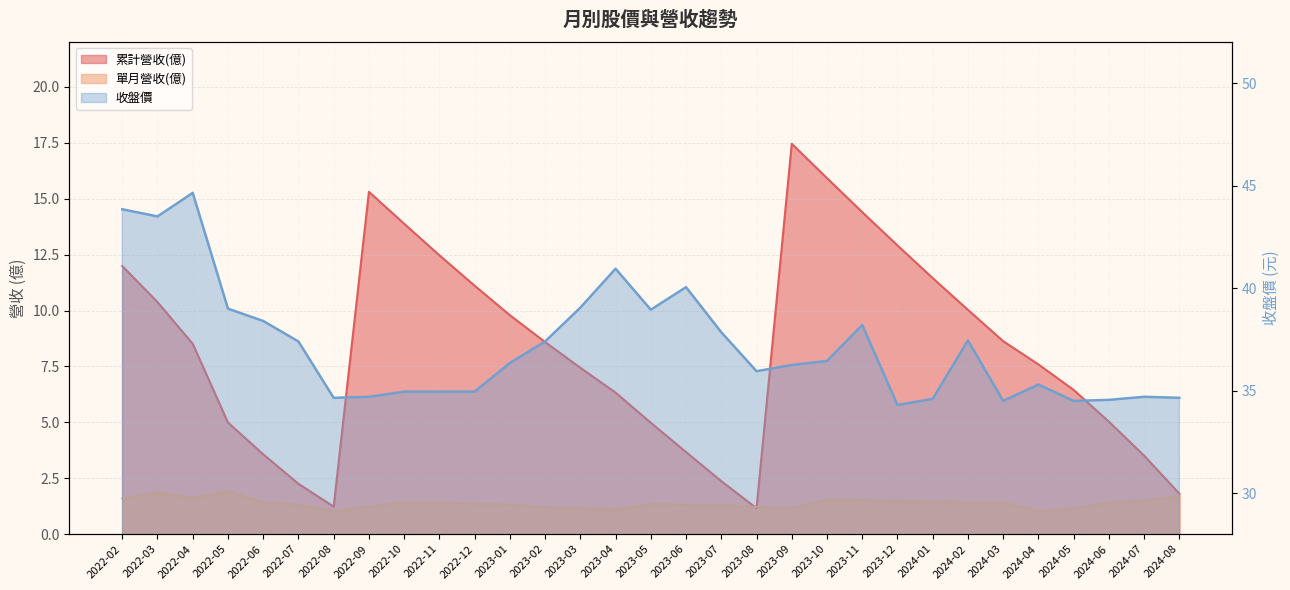

How many data points in 收盤價 are above 36?

17